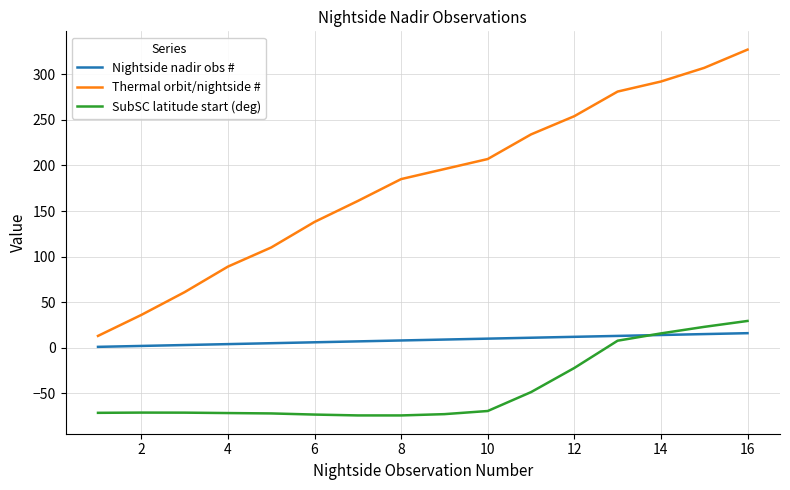

Count the number of data series in this chart.

3